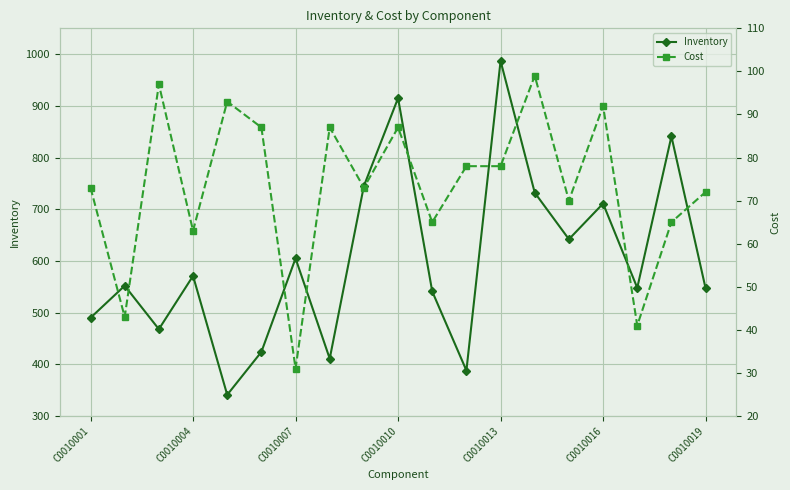

How many data points in Inventory are less than 552?

9